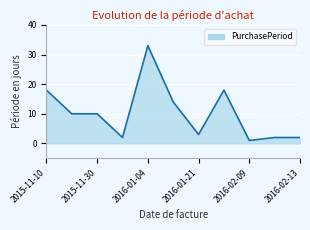

Reading right to left, what are all the values shown in this chart?

2	2	1	18	3	14	33	2	10	10	18